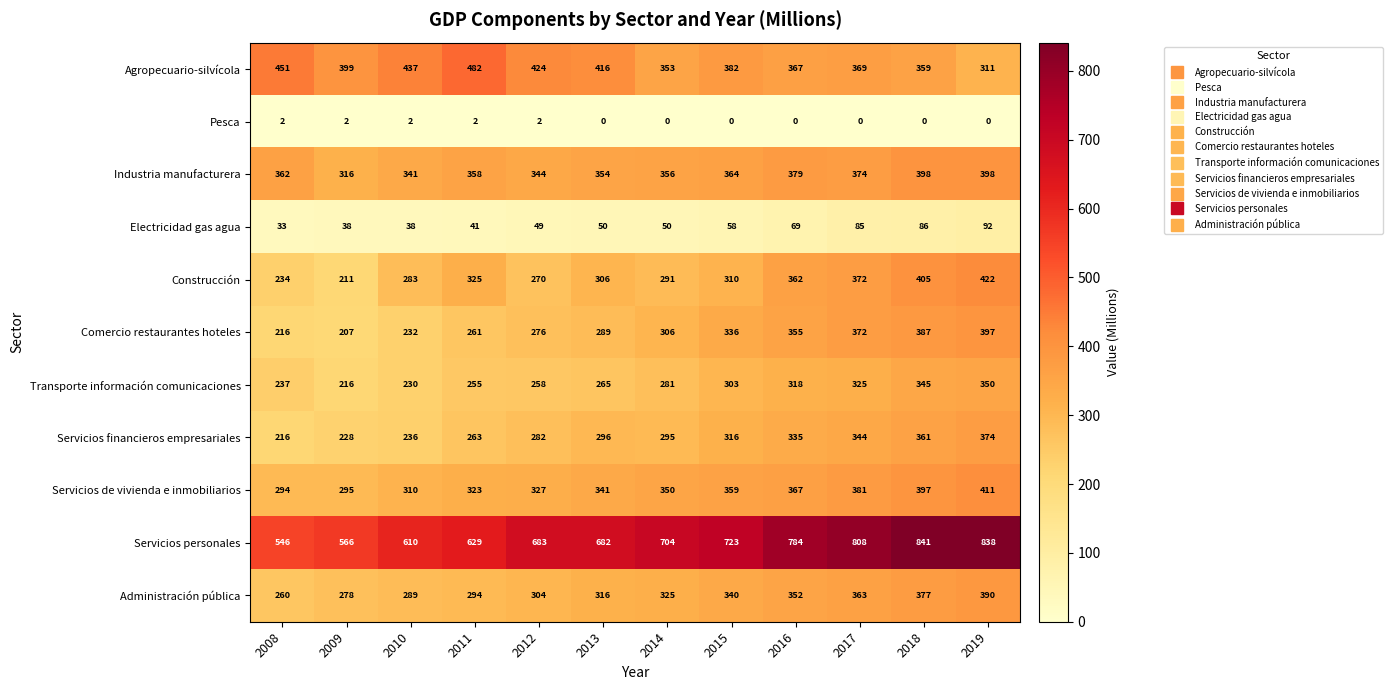

What is the difference between the second highest and second lowest values in the Construcción series?

171